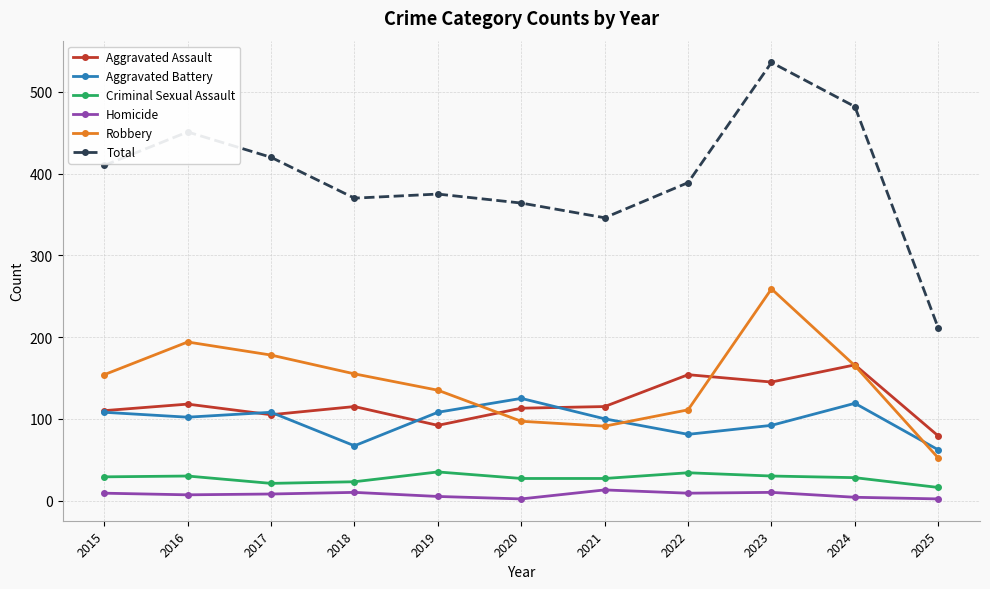

What is the minimum value shown in the chart?

2